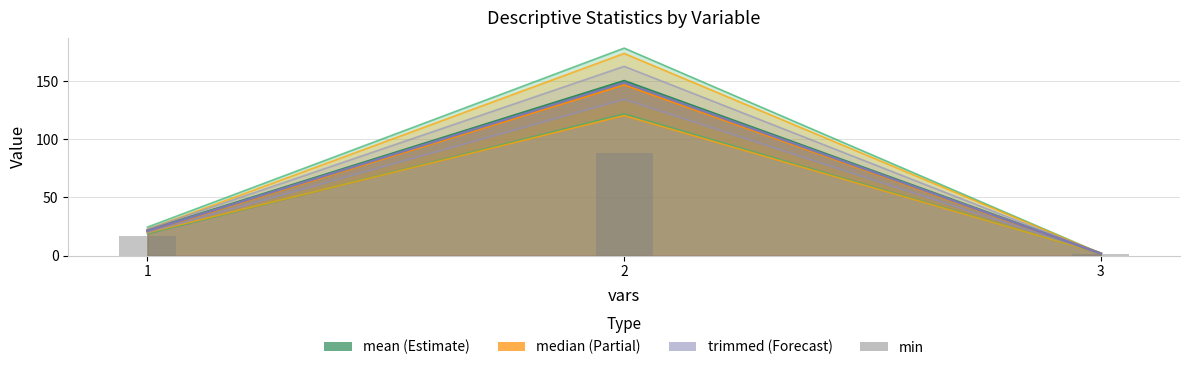

Where is trimmed nearest to the value 75?

1